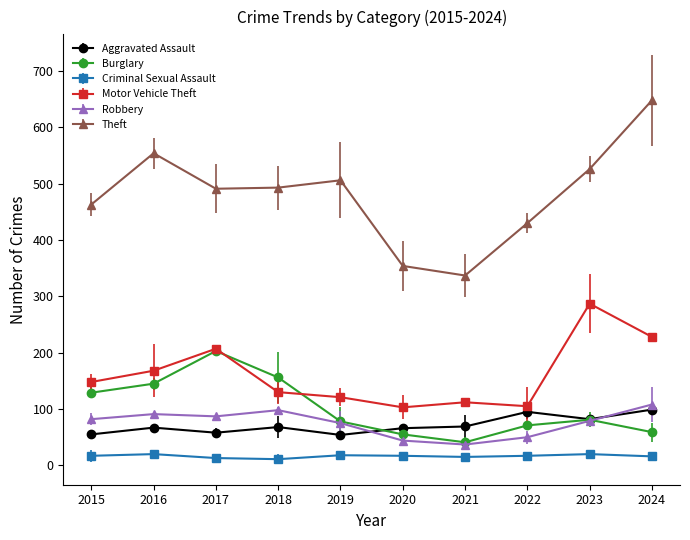

True or false: Aggravated Assault has a value of 58 at 2017.

True